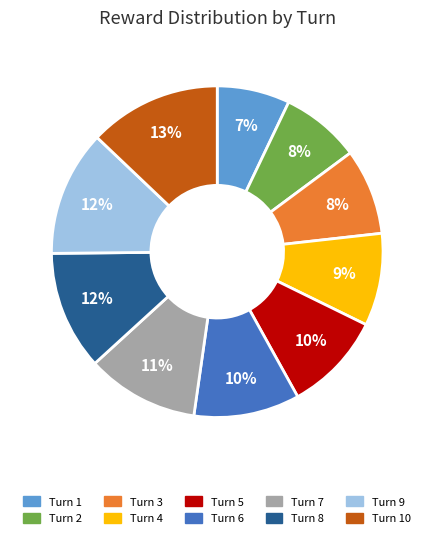

True or false: Turn 10 accounts for 13% of the total.

True